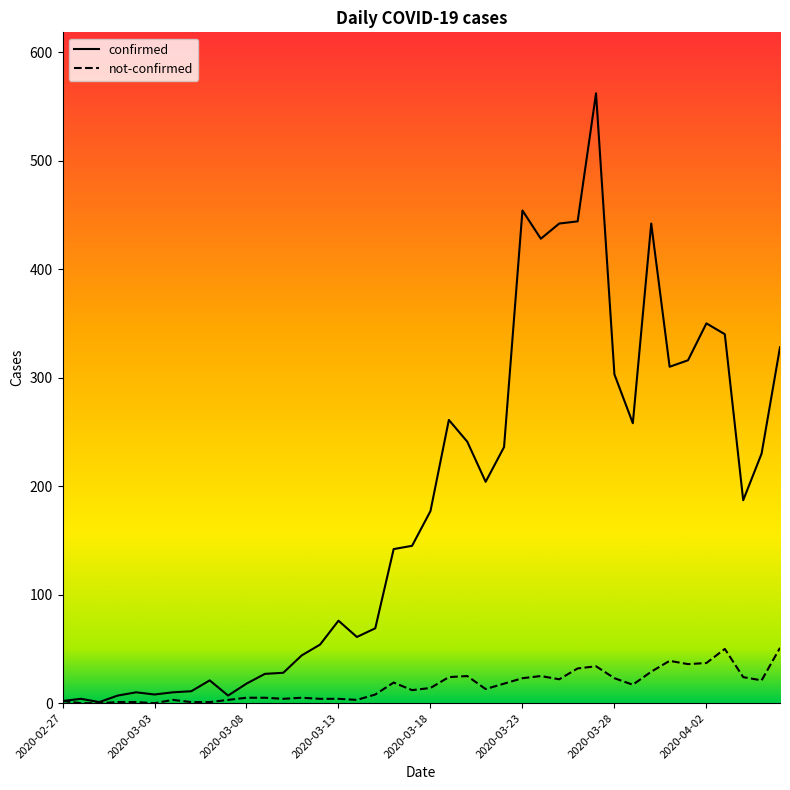

Rank the series by their maximum value, from lowest to highest.

not-confirmed, confirmed